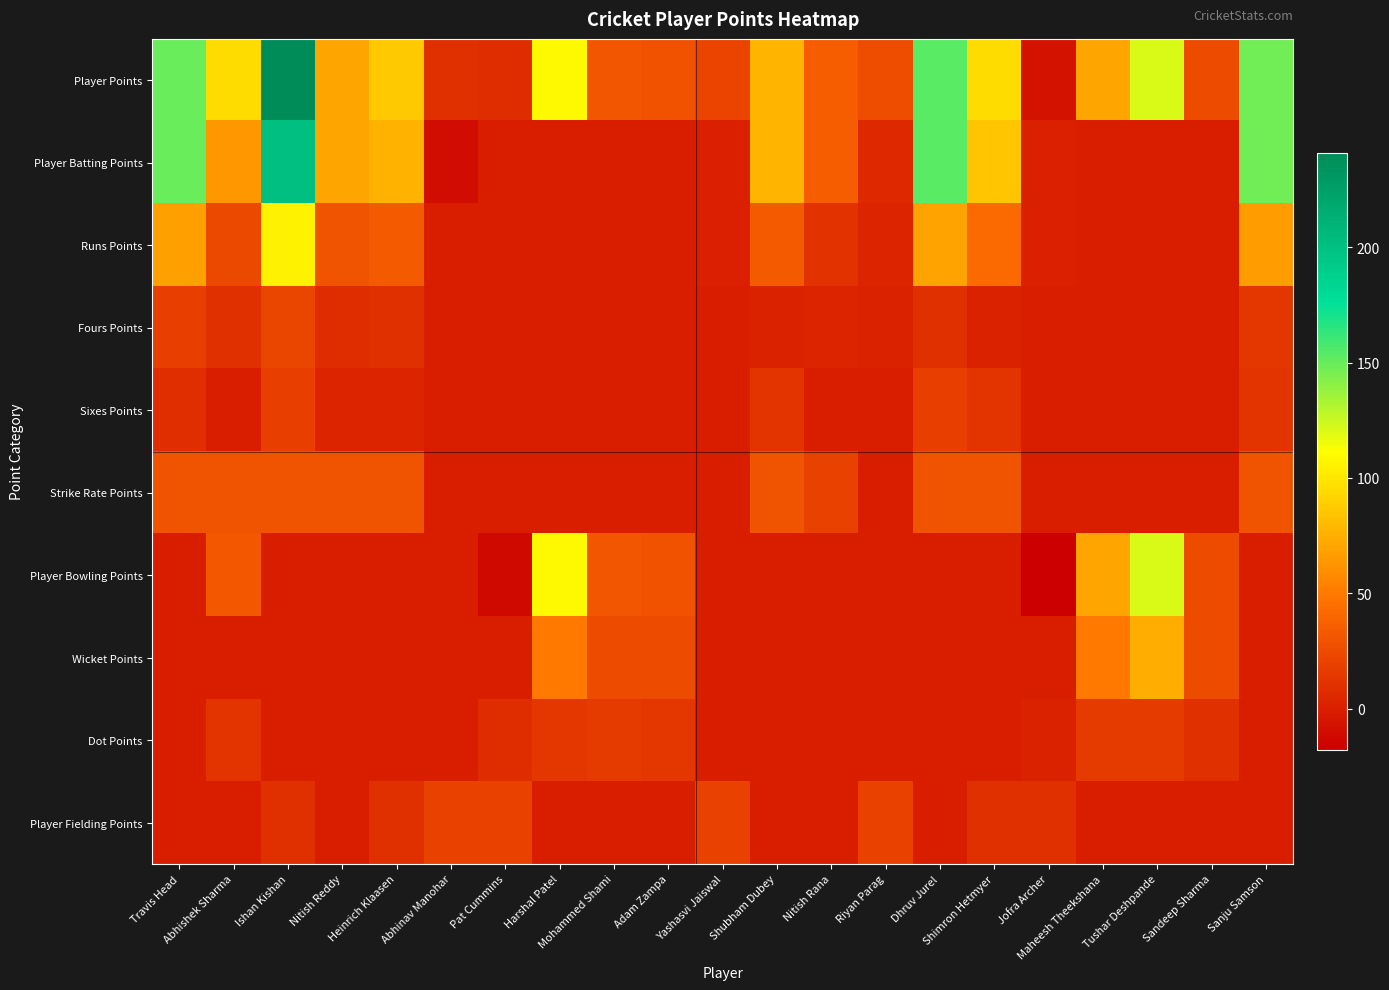

Reading left to right, transcribe all the data shown in this chart.

Player Points: Travis Head=149	Abhishek Sharma=96	Ishan Kishan=241	Nitish Reddy=71	Heinrich Klaasen=87	Abhinav Manohar=10	Pat Cummins=8	Harshal Patel=109	Mohammed Shami=31	Adam Zampa=29	Yashasvi Jaiswal=21	Shubham Dubey=78	Nitish Rana=35	Riyan Parag=26	Dhruv Jurel=153	Shimron Hetmyer=96	Jofra Archer=-7	Maheesh Theekshana=71	Tushar Deshpande=121	Sandeep Sharma=25	Sanju Samson=147
Player Batting Points: Travis Head=149	Abhishek Sharma=64	Ishan Kishan=201	Nitish Reddy=71	Heinrich Klaasen=77	Abhinav Manohar=-10	Pat Cummins=0	Harshal Patel=0	Mohammed Shami=0	Adam Zampa=0	Yashasvi Jaiswal=1	Shubham Dubey=78	Nitish Rana=35	Riyan Parag=6	Dhruv Jurel=153	Shimron Hetmyer=86	Jofra Archer=1	Maheesh Theekshana=0	Tushar Deshpande=0	Sandeep Sharma=0	Sanju Samson=147
Runs Points: Travis Head=67	Abhishek Sharma=24	Ishan Kishan=106	Nitish Reddy=30	Heinrich Klaasen=34	Abhinav Manohar=0	Pat Cummins=0	Harshal Patel=0	Mohammed Shami=0	Adam Zampa=0	Yashasvi Jaiswal=1	Shubham Dubey=34	Nitish Rana=11	Riyan Parag=4	Dhruv Jurel=70	Shimron Hetmyer=42	Jofra Archer=1	Maheesh Theekshana=0	Tushar Deshpande=0	Sandeep Sharma=0	Sanju Samson=66
Fours Points: Travis Head=18	Abhishek Sharma=10	Ishan Kishan=22	Nitish Reddy=8	Heinrich Klaasen=10	Abhinav Manohar=0	Pat Cummins=0	Harshal Patel=0	Mohammed Shami=0	Adam Zampa=0	Yashasvi Jaiswal=0	Shubham Dubey=2	Nitish Rana=4	Riyan Parag=2	Dhruv Jurel=10	Shimron Hetmyer=2	Jofra Archer=0	Maheesh Theekshana=0	Tushar Deshpande=0	Sandeep Sharma=0	Sanju Samson=14
Sixes Points: Travis Head=9	Abhishek Sharma=0	Ishan Kishan=18	Nitish Reddy=3	Heinrich Klaasen=3	Abhinav Manohar=0	Pat Cummins=0	Harshal Patel=0	Mohammed Shami=0	Adam Zampa=0	Yashasvi Jaiswal=0	Shubham Dubey=12	Nitish Rana=0	Riyan Parag=0	Dhruv Jurel=18	Shimron Hetmyer=12	Jofra Archer=0	Maheesh Theekshana=0	Tushar Deshpande=0	Sandeep Sharma=0	Sanju Samson=12
Strike Rate Points: Travis Head=30	Abhishek Sharma=30	Ishan Kishan=30	Nitish Reddy=30	Heinrich Klaasen=30	Abhinav Manohar=0	Pat Cummins=0	Harshal Patel=0	Mohammed Shami=0	Adam Zampa=0	Yashasvi Jaiswal=0	Shubham Dubey=30	Nitish Rana=20	Riyan Parag=0	Dhruv Jurel=30	Shimron Hetmyer=30	Jofra Archer=0	Maheesh Theekshana=0	Tushar Deshpande=0	Sandeep Sharma=0	Sanju Samson=30
Player Bowling Points: Travis Head=0	Abhishek Sharma=32	Ishan Kishan=0	Nitish Reddy=0	Heinrich Klaasen=0	Abhinav Manohar=0	Pat Cummins=-12	Harshal Patel=109	Mohammed Shami=31	Adam Zampa=29	Yashasvi Jaiswal=0	Shubham Dubey=0	Nitish Rana=0	Riyan Parag=0	Dhruv Jurel=0	Shimron Hetmyer=0	Jofra Archer=-18	Maheesh Theekshana=71	Tushar Deshpande=121	Sandeep Sharma=25	Sanju Samson=0
Wicket Points: Travis Head=0	Abhishek Sharma=0	Ishan Kishan=0	Nitish Reddy=0	Heinrich Klaasen=0	Abhinav Manohar=0	Pat Cummins=0	Harshal Patel=50	Mohammed Shami=25	Adam Zampa=25	Yashasvi Jaiswal=0	Shubham Dubey=0	Nitish Rana=0	Riyan Parag=0	Dhruv Jurel=0	Shimron Hetmyer=0	Jofra Archer=0	Maheesh Theekshana=50	Tushar Deshpande=75	Sandeep Sharma=25	Sanju Samson=0
Dot Points: Travis Head=0	Abhishek Sharma=12	Ishan Kishan=0	Nitish Reddy=0	Heinrich Klaasen=0	Abhinav Manohar=0	Pat Cummins=8	Harshal Patel=14	Mohammed Shami=16	Adam Zampa=14	Yashasvi Jaiswal=0	Shubham Dubey=0	Nitish Rana=0	Riyan Parag=0	Dhruv Jurel=0	Shimron Hetmyer=0	Jofra Archer=2	Maheesh Theekshana=16	Tushar Deshpande=16	Sandeep Sharma=10	Sanju Samson=0
Player Fielding Points: Travis Head=0	Abhishek Sharma=0	Ishan Kishan=10	Nitish Reddy=0	Heinrich Klaasen=10	Abhinav Manohar=20	Pat Cummins=20	Harshal Patel=0	Mohammed Shami=0	Adam Zampa=0	Yashasvi Jaiswal=20	Shubham Dubey=0	Nitish Rana=0	Riyan Parag=20	Dhruv Jurel=0	Shimron Hetmyer=10	Jofra Archer=10	Maheesh Theekshana=0	Tushar Deshpande=0	Sandeep Sharma=0	Sanju Samson=0